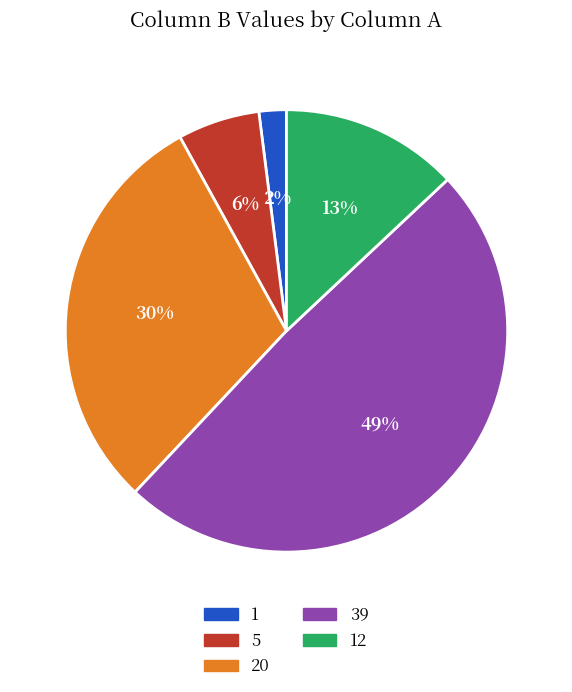

To the nearest percent, what is the combined percentage of 12 and 39?

62%